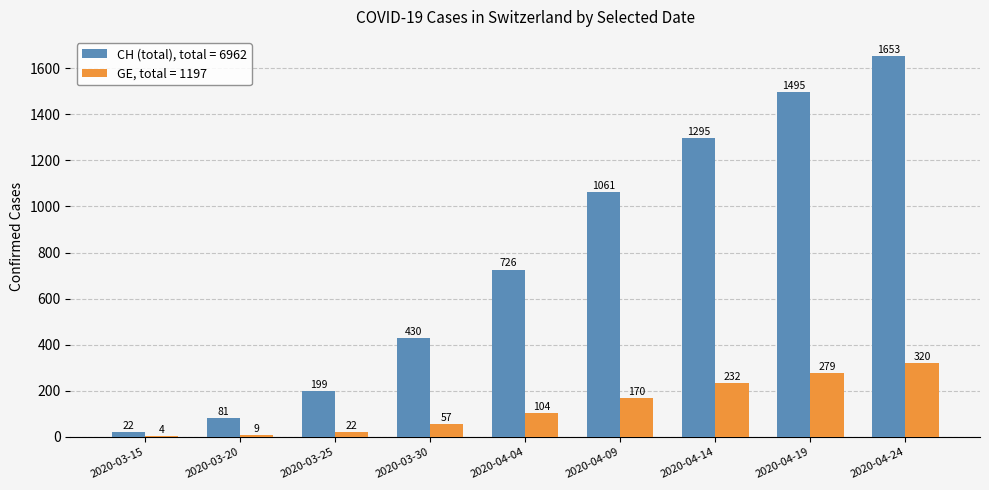

Where is CH (total), total = 6962 nearest to the value 837?

2020-04-04